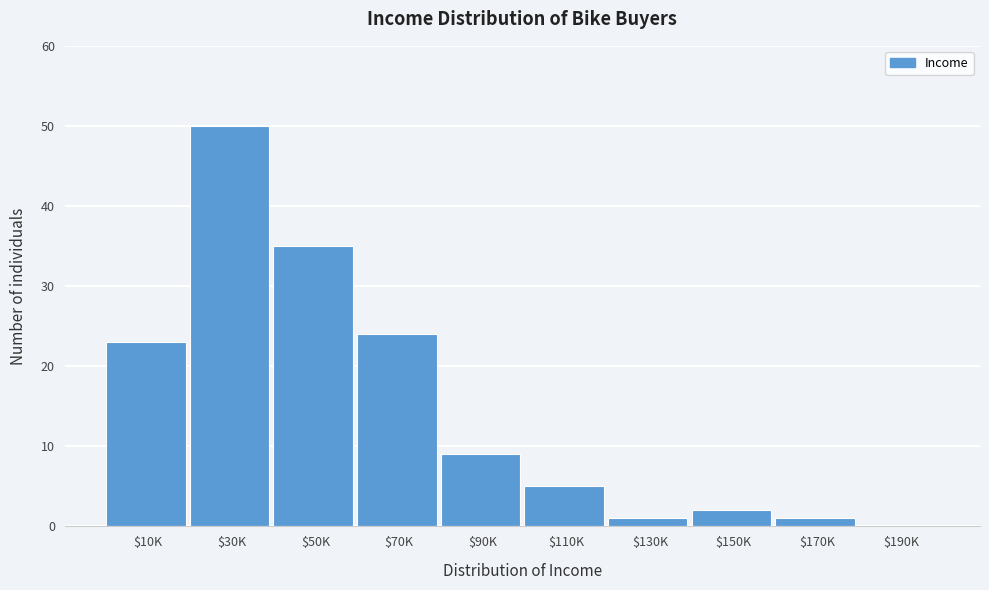

Is it true that the value at $70K is 43?

False